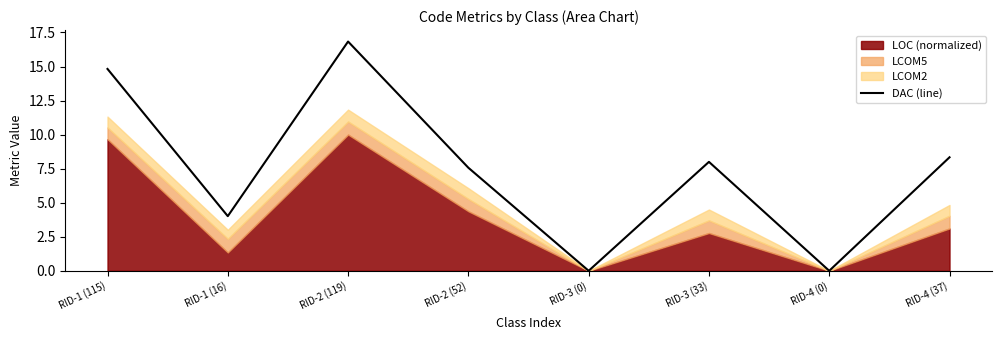

Where is the data nearest to the value 8?

RID-3 (33)